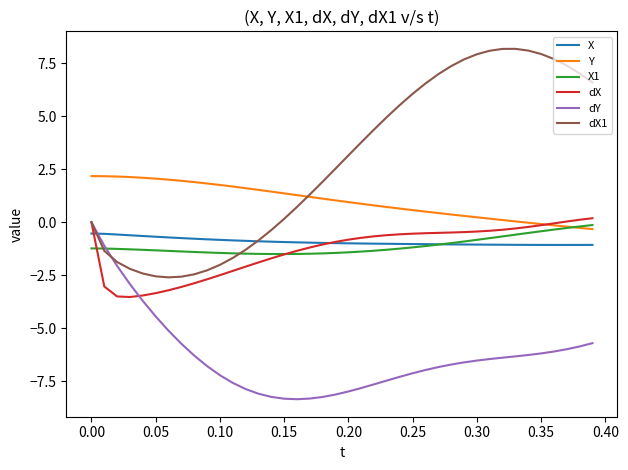

Which series has the widest spread of values?

dX1